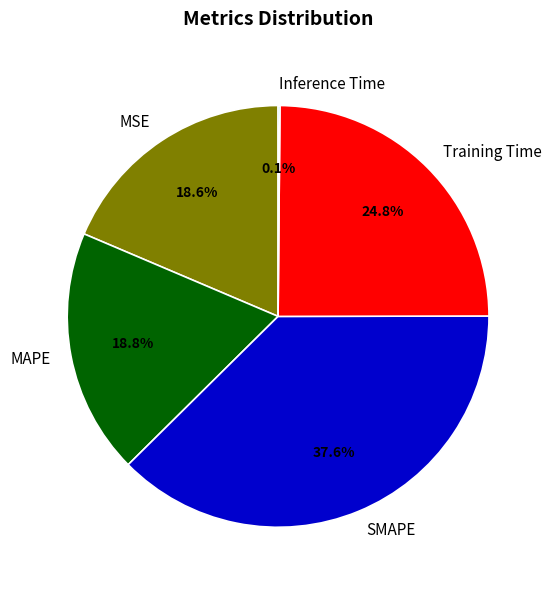

To the nearest percent, what is the difference between the largest and smallest slice percentages?

37%